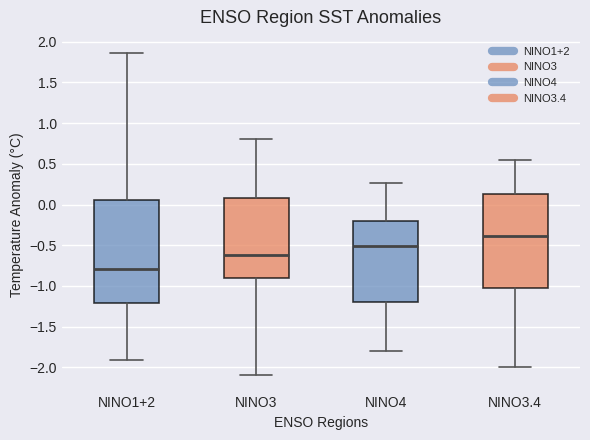

Which box has the lowest median line?

NINO1+2